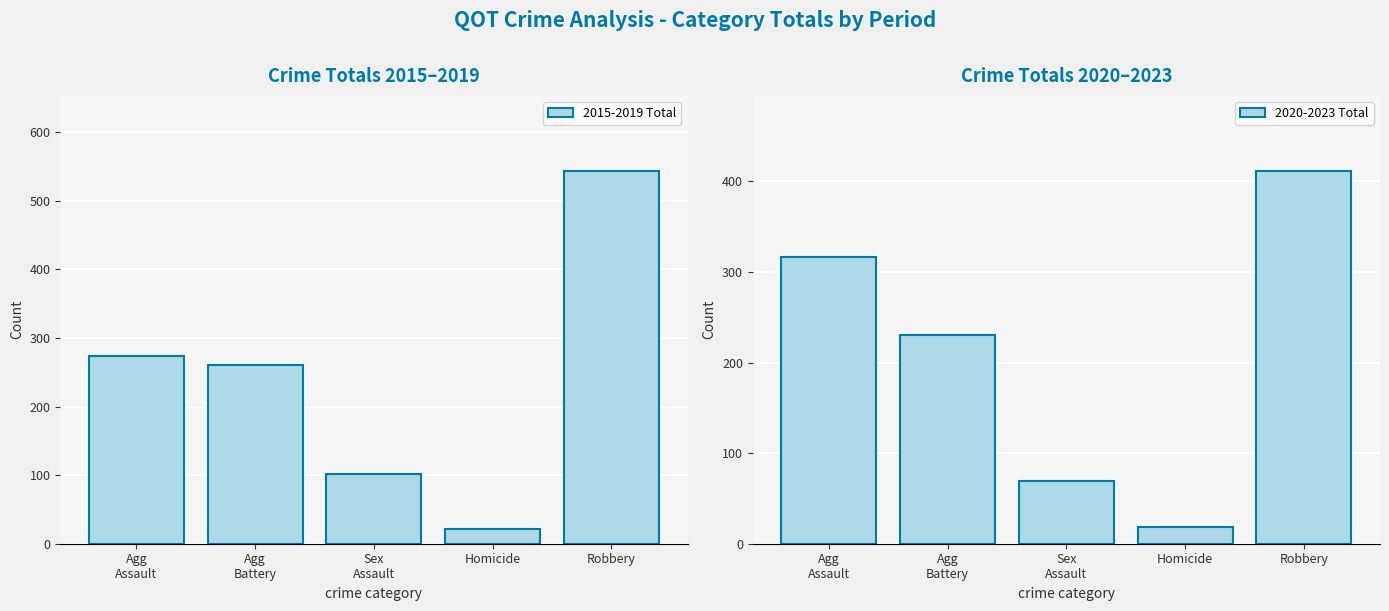

Which series has the largest total across all categories?

2015-2019 Total